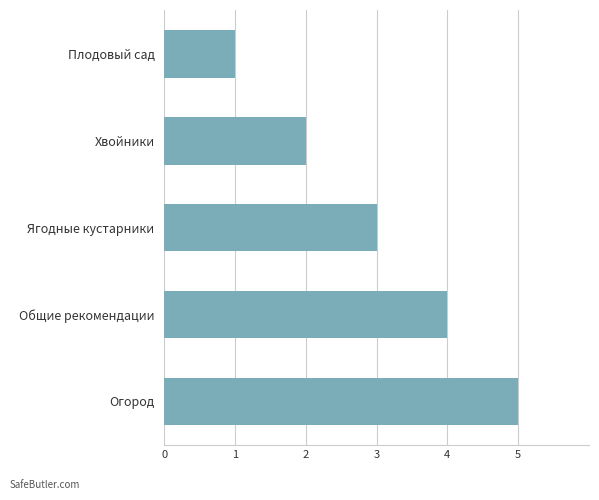

At which category does the chart reach its minimum across all series?

Плодовый сад